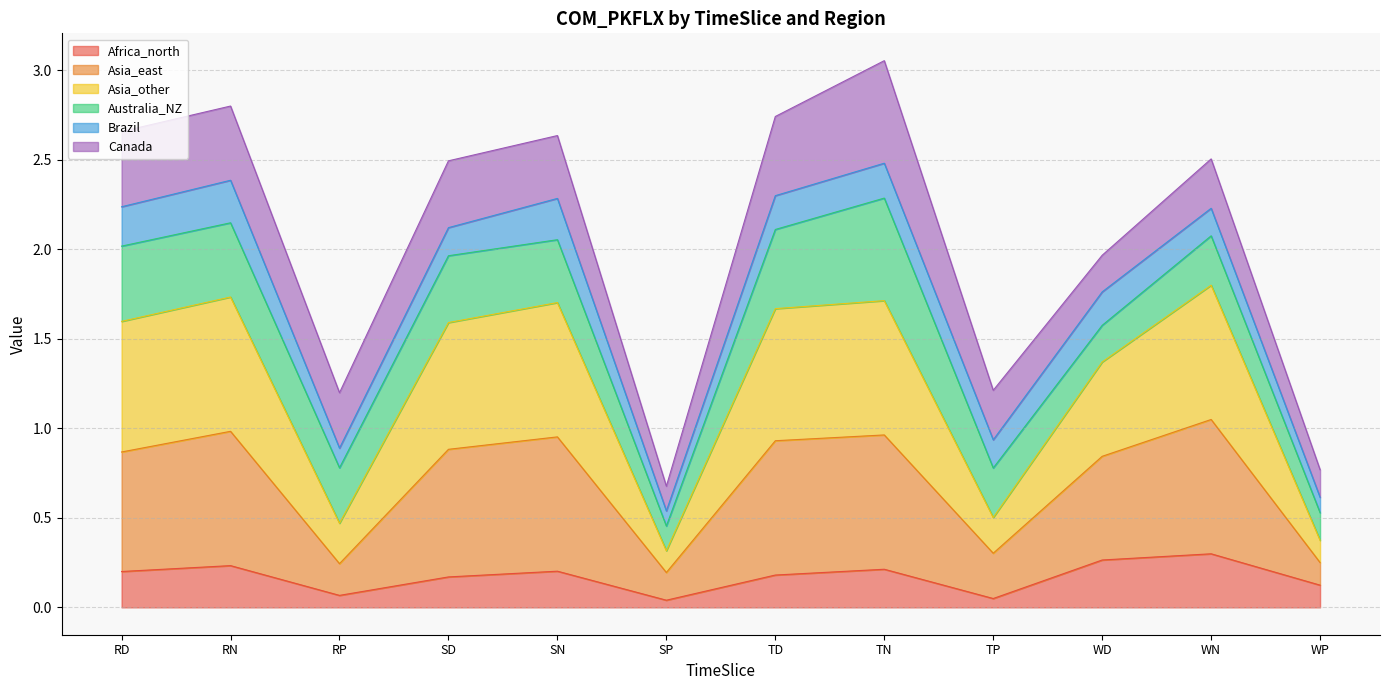

Does the chart display data point markers on the line(s)?

No